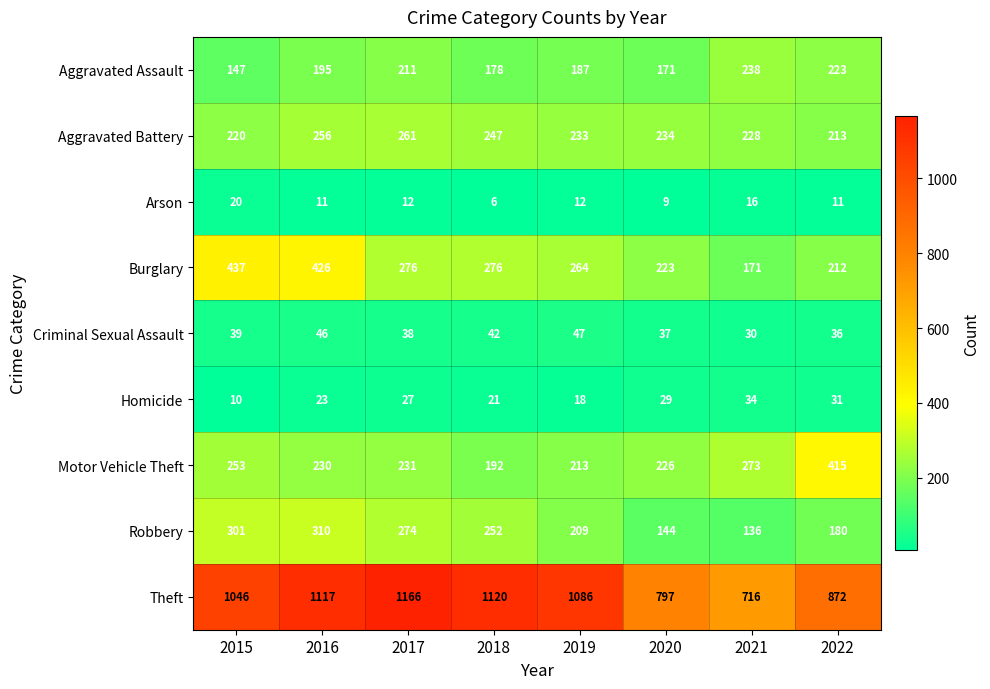

Rank the series at 2019 from highest to lowest value.

Theft, Burglary, Aggravated Battery, Motor Vehicle Theft, Robbery, Aggravated Assault, Criminal Sexual Assault, Homicide, Arson